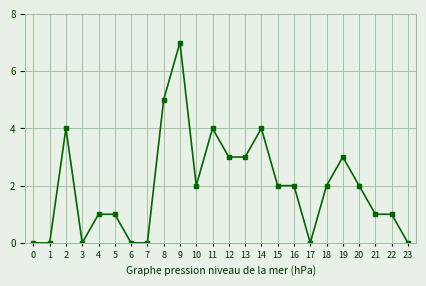

The value at 11 is 4. True or false?

True